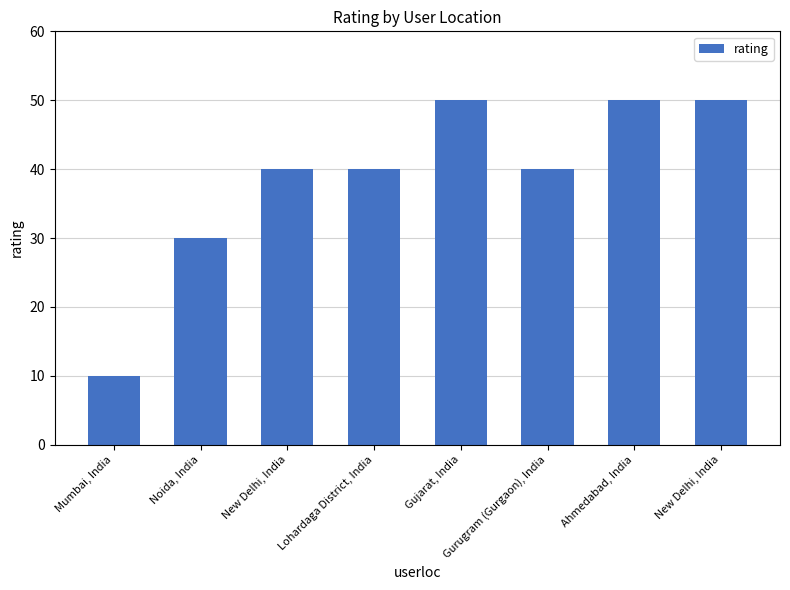

What is the difference between the values at Gujarat, India and Gurugram (Gurgaon), India?

10